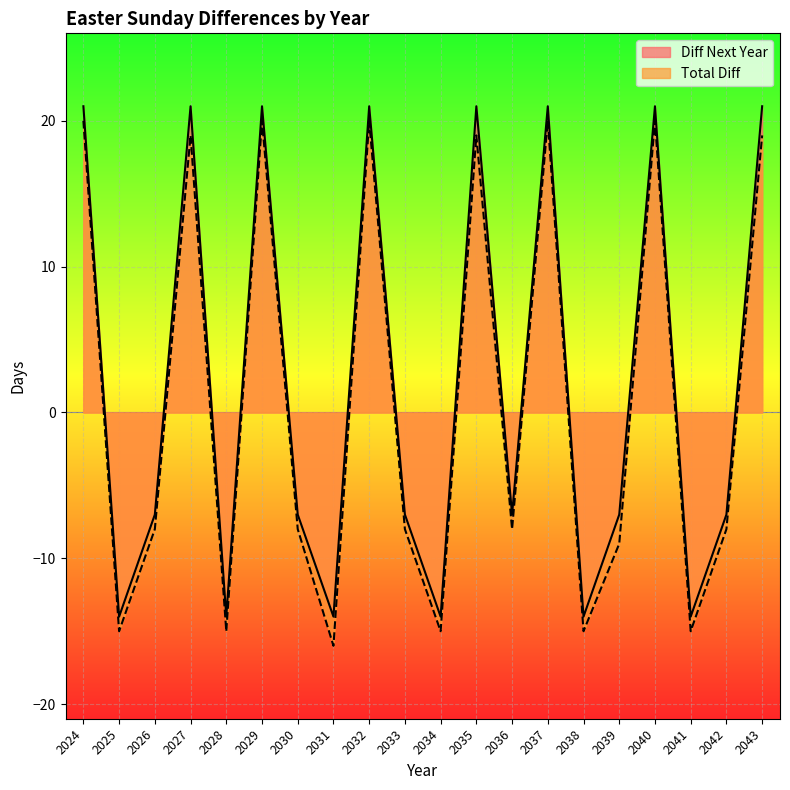

What is the spread (max minus min) of values at 2027?

2